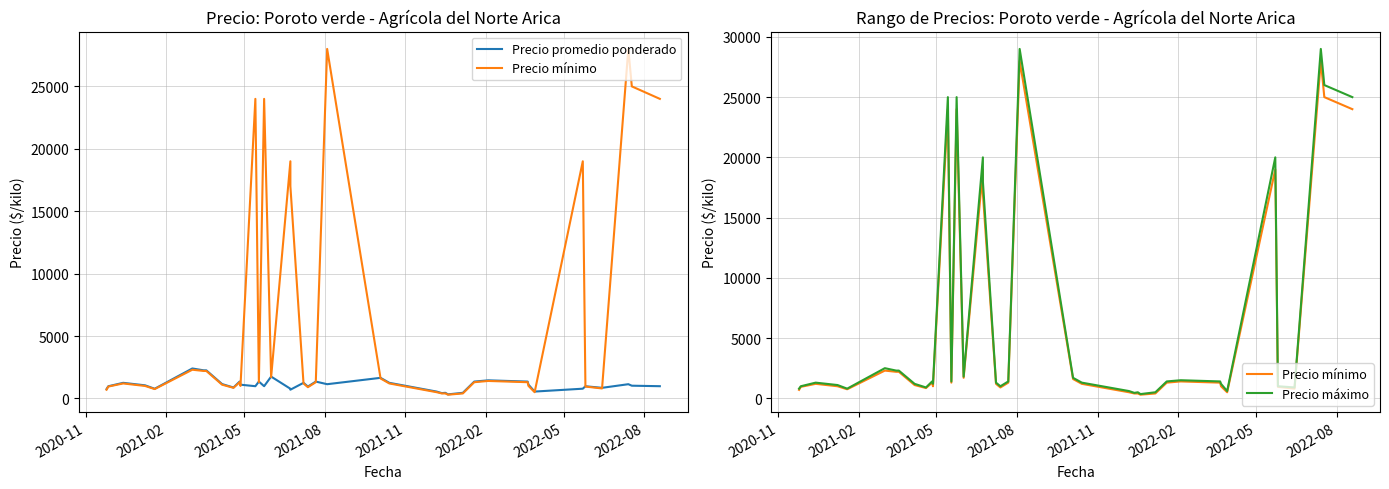

After their last crossing, which series has the higher values: Precio promedio ponderado or Precio mínimo?

Precio mínimo